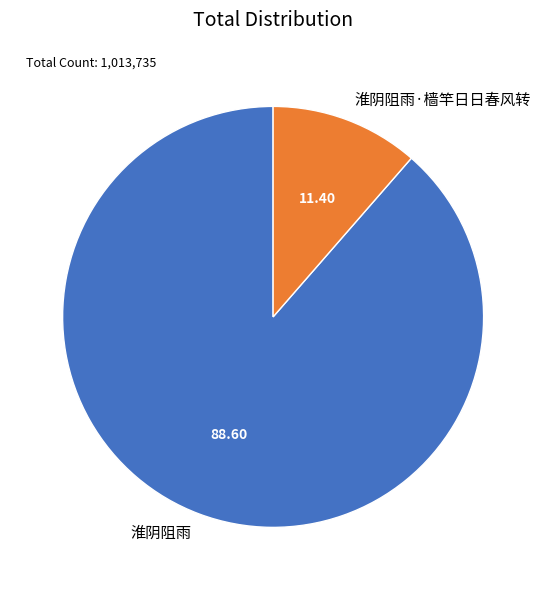

Which slice represents more than half of the pie?

淮阴阻雨